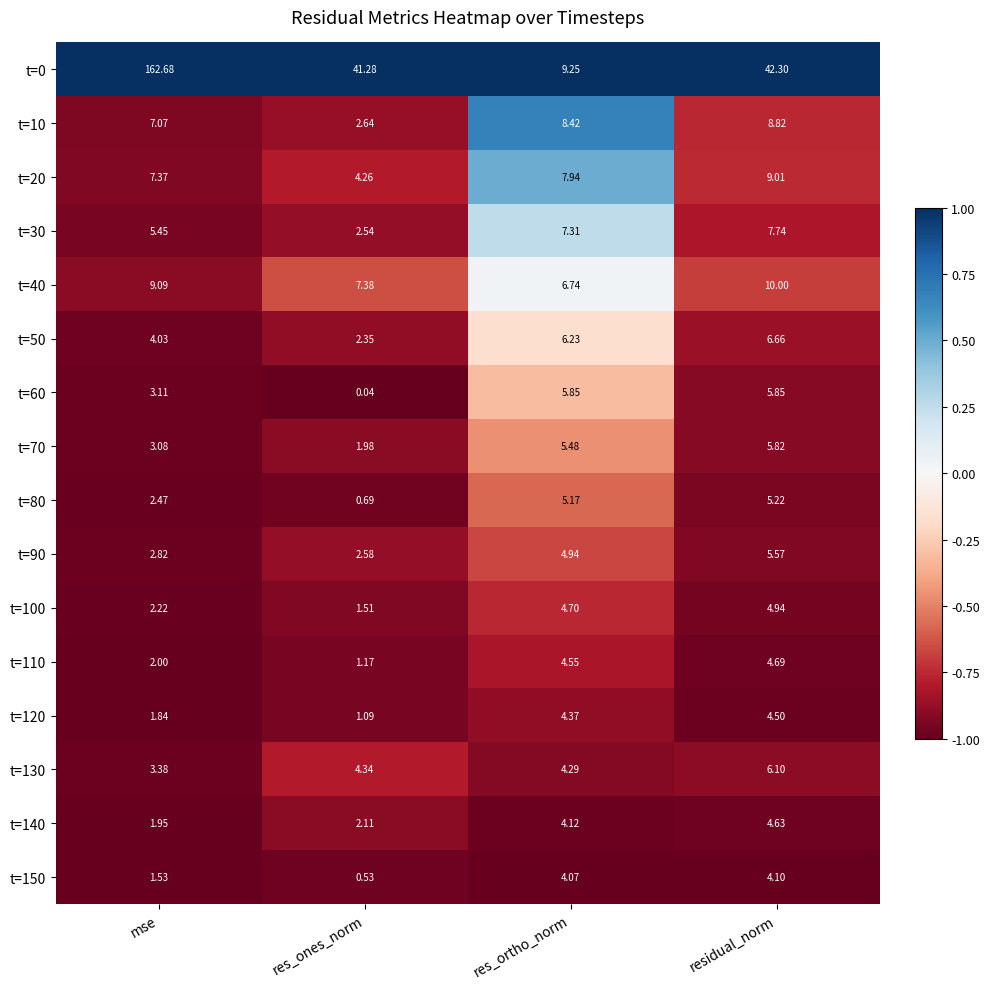

At which category does the chart reach its minimum across all series?

res_ones_norm